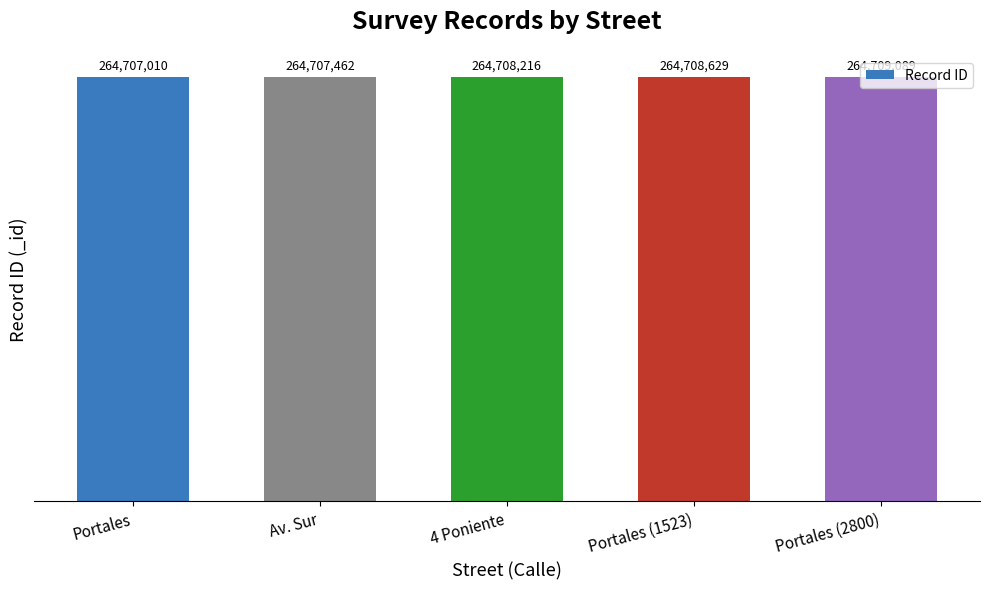

What is the change in value from Portales to Portales (1523)?

+1619